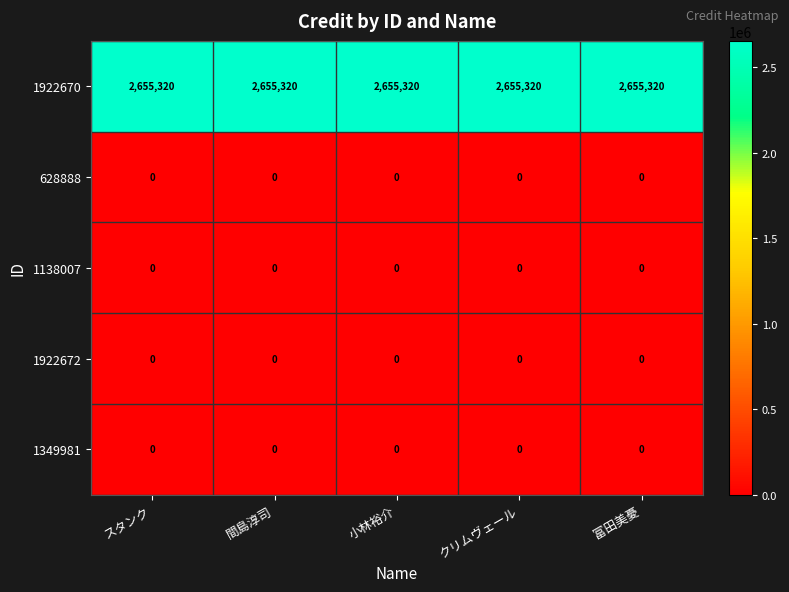

What is the total value across all series at クリムヴェール?

2655320